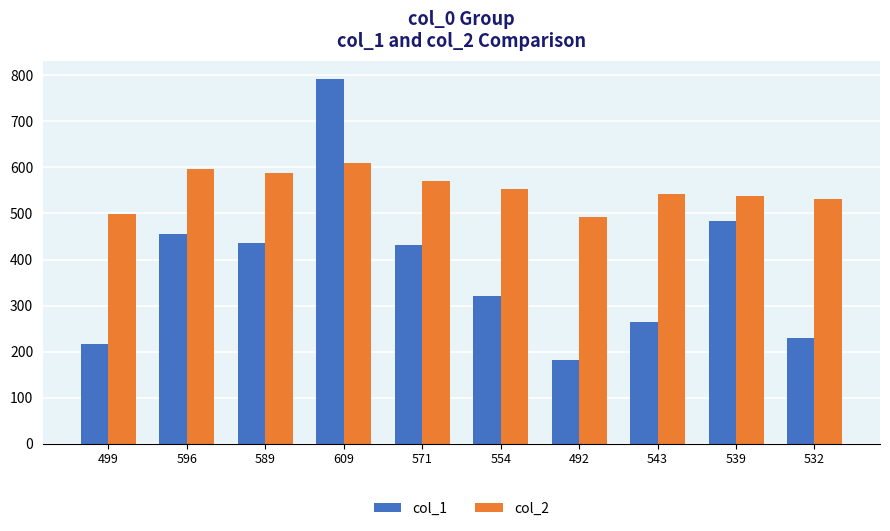

What is the difference between the maximum and second lowest values in the col_2 series?

110